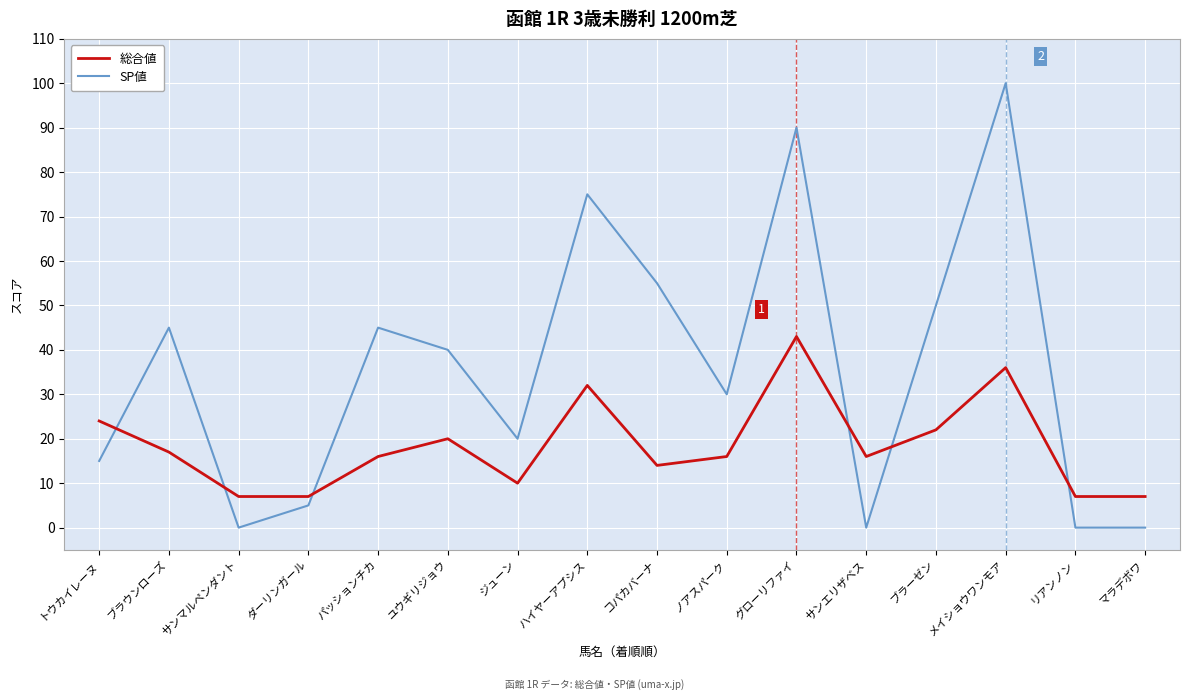

How many intersections are there between SP値 and 総合値?

6